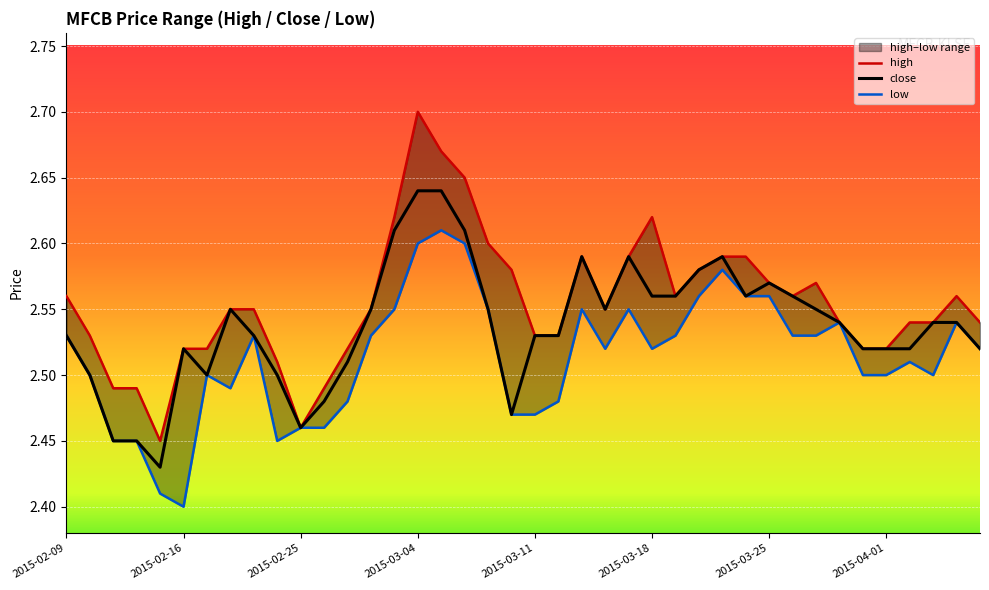

Rank the series by their average value, from lowest to highest.

low, close, high